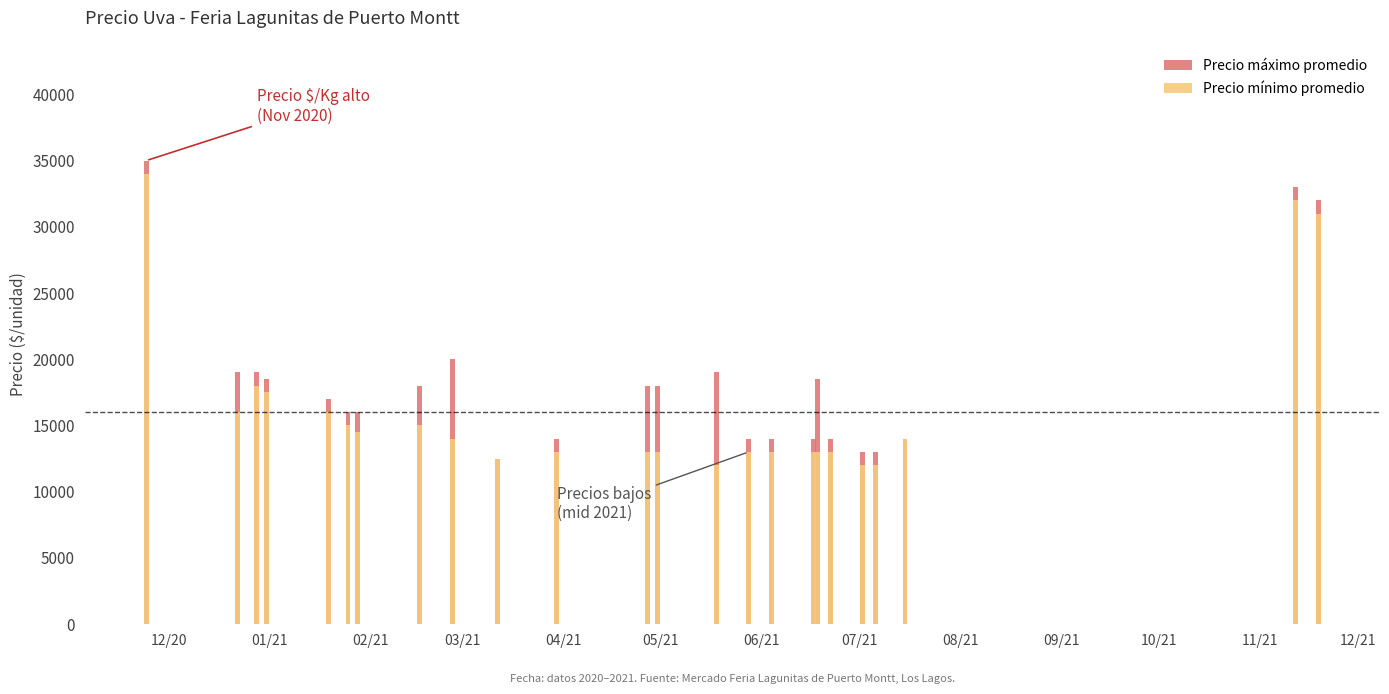

How many distinct data groups are displayed?

2